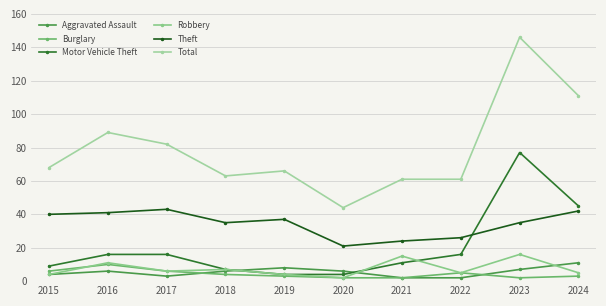

How many lines are shown in the chart?

6